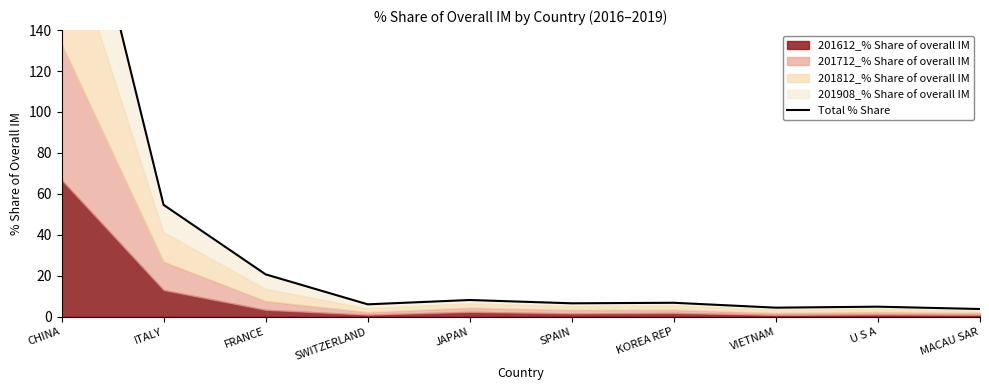

What is the change in value from JAPAN to U S A?

-3.3